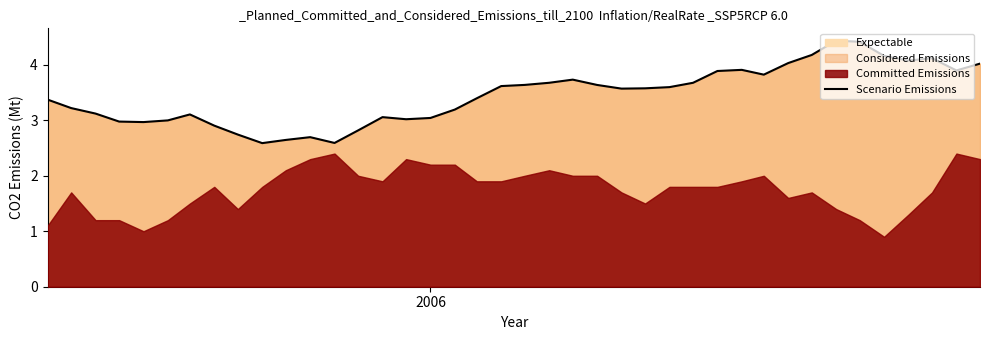

What is the highest value of the Scenario Emissions series?

4.4